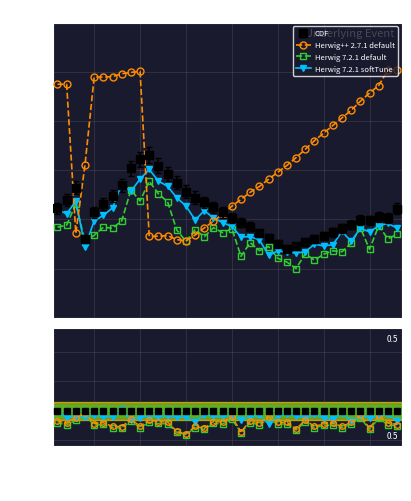

Reading left to right, what are all the values shown in this chart?

CDF: 1=4.7	2=5.0	3=5.5	4=3.4	5=4.5	6=4.9	7=5.2	8=5.7	9=6.4	10=6.8	11=6.9	12=6.5	13=6.1	14=5.8	15=5.4	16=5.1	17=4.9	18=4.7	19=4.5	20=4.3	21=4.1	22=3.9	23=3.6	24=3.4	25=3.2	26=3.0	27=3.1	28=3.2	29=3.4	30=3.5	31=3.6	32=3.8	33=4.0	34=4.2	35=4.2	36=4.3	37=4.3	38=4.7
Herwig++ 2.7.1 default: 1=9.5	2=9.5	3=3.4	4=6.2	5=9.8	6=9.8	7=9.8	8=9.9	9=10.0	10=10.0	11=3.3	12=3.3	13=3.3	14=3.2	15=3.1	16=3.4	17=3.7	18=3.9	19=4.2	20=4.5	21=4.8	22=5.1	23=5.3	24=5.6	25=5.9	26=6.2	27=6.5	28=6.8	29=7.2	30=7.5	31=7.8	32=8.1	33=8.4	34=8.8	35=9.1	36=9.4	37=10.1	38=10.1